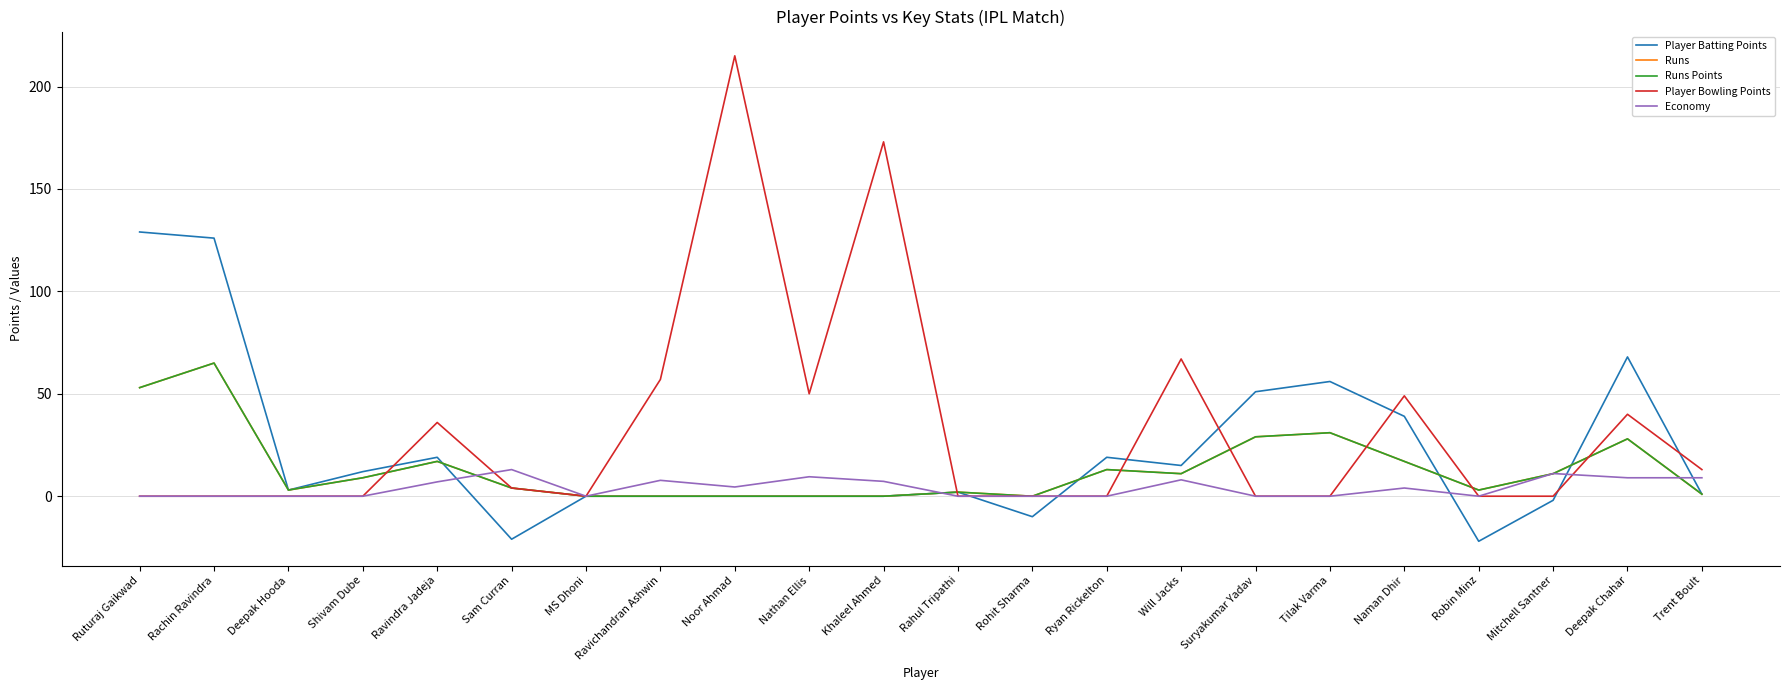

Is it true that Player Bowling Points equals 0.0 at Shivam Dube?

True